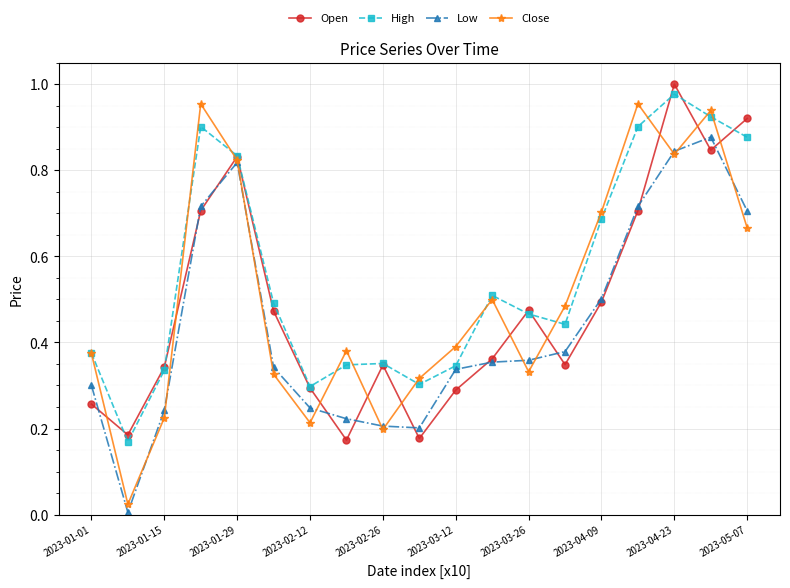

How many interior local peaks does the Close series have?

5